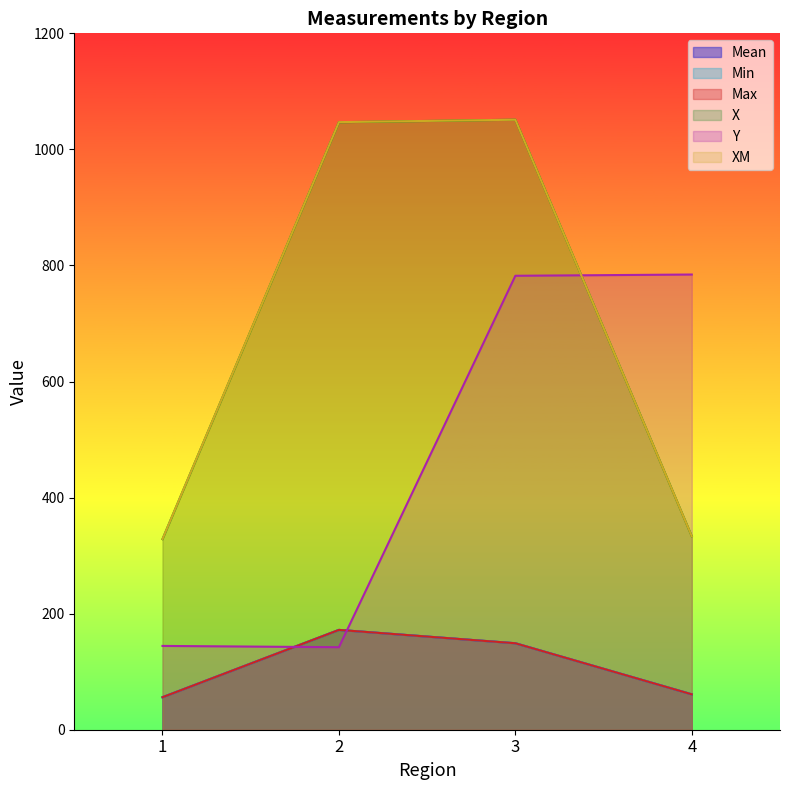

At which label does Y first exceed 782?

3